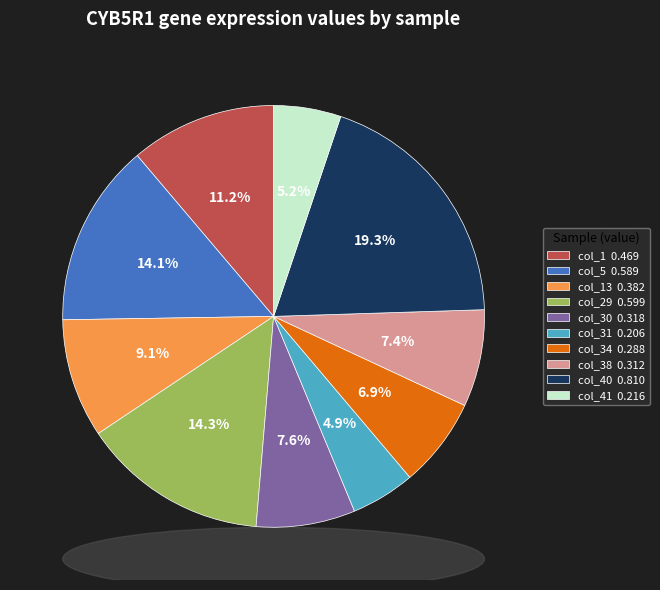

Is there a majority slice in this chart?

No